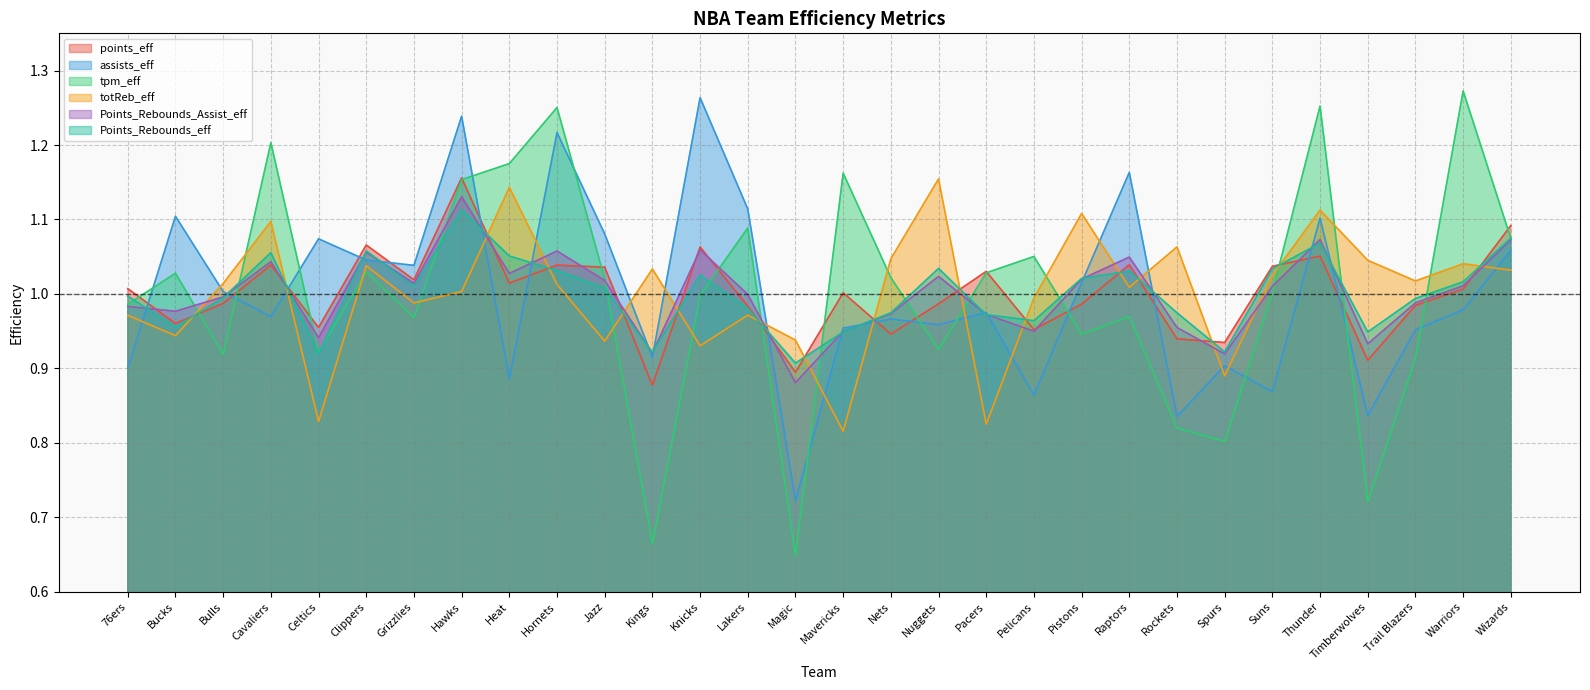

Where is the first local maximum for points_eff?

Cavaliers